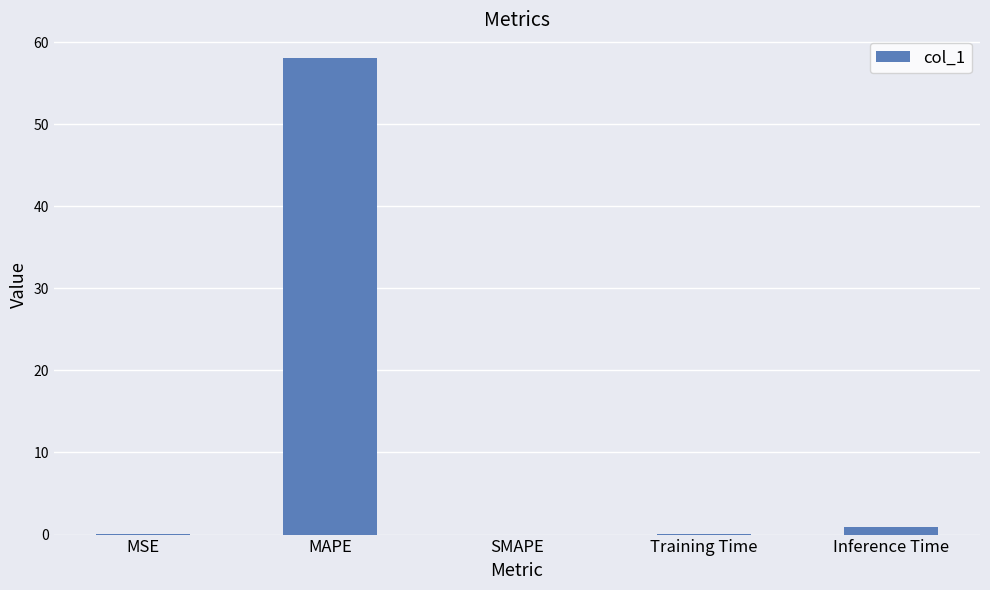

What is the change in value from SMAPE to Training Time?

+0.1